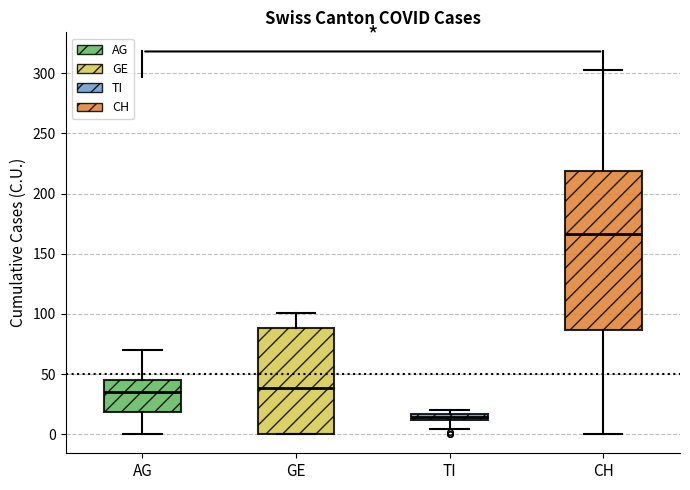

Which box's median line is the highest?

CH